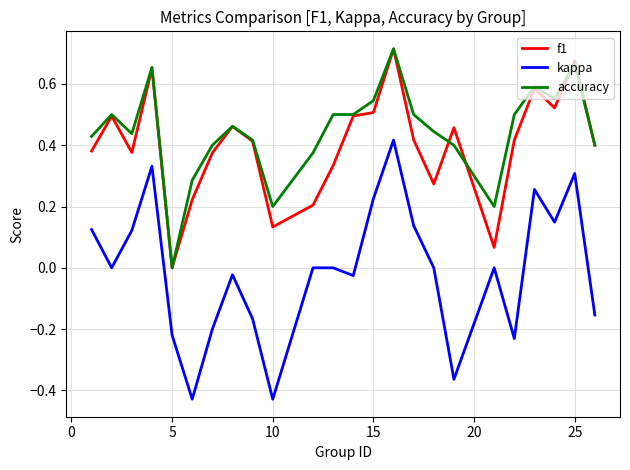

Which series has the widest spread of values?

kappa